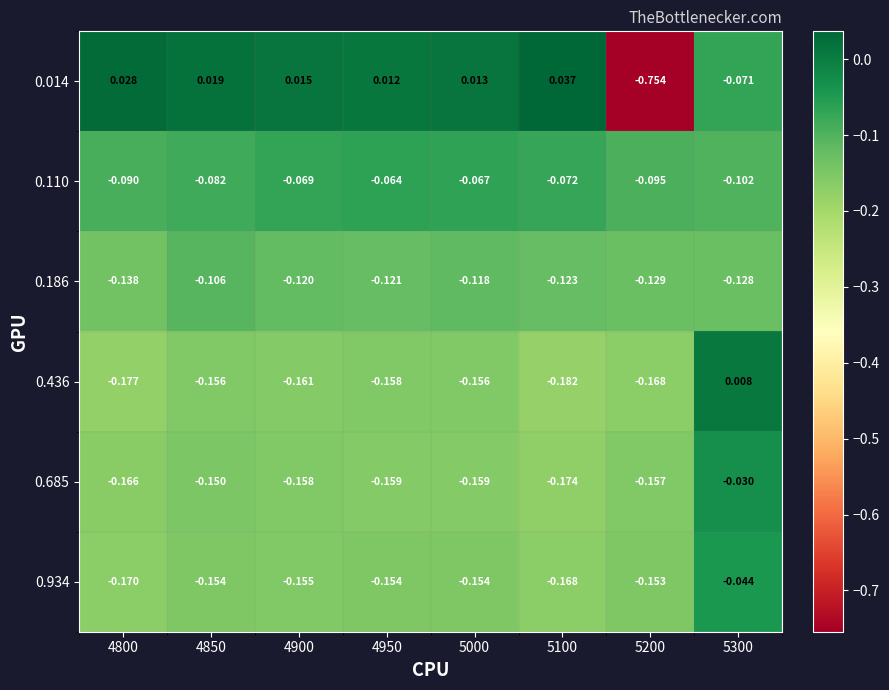

How many series are shown in this chart?

6